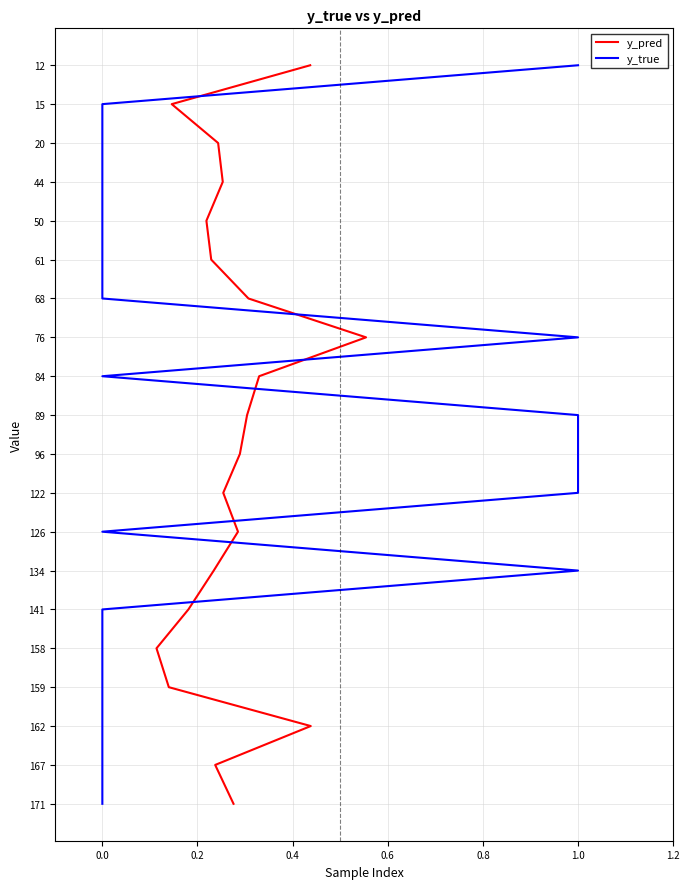

What are all the series names shown in the legend?

y_pred, y_true